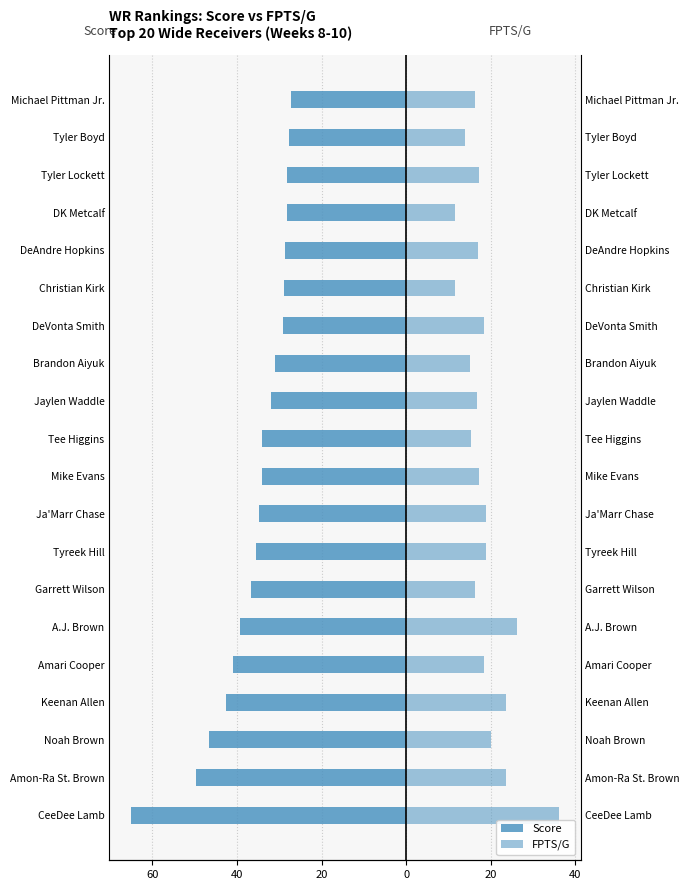

How many series are shown in this chart?

2